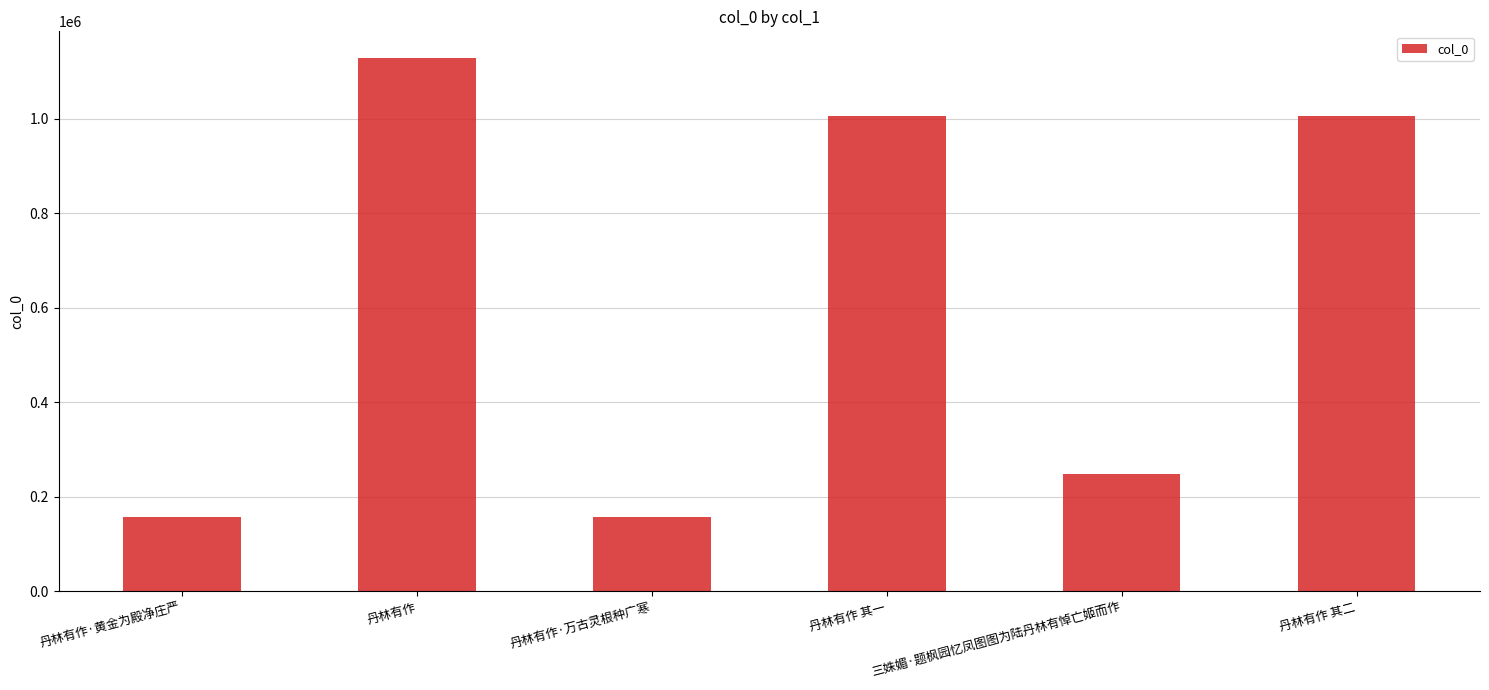

What is the ratio of the value at 丹林有作·黄金为殿净庄严 to the value at 丹林有作?

0.1